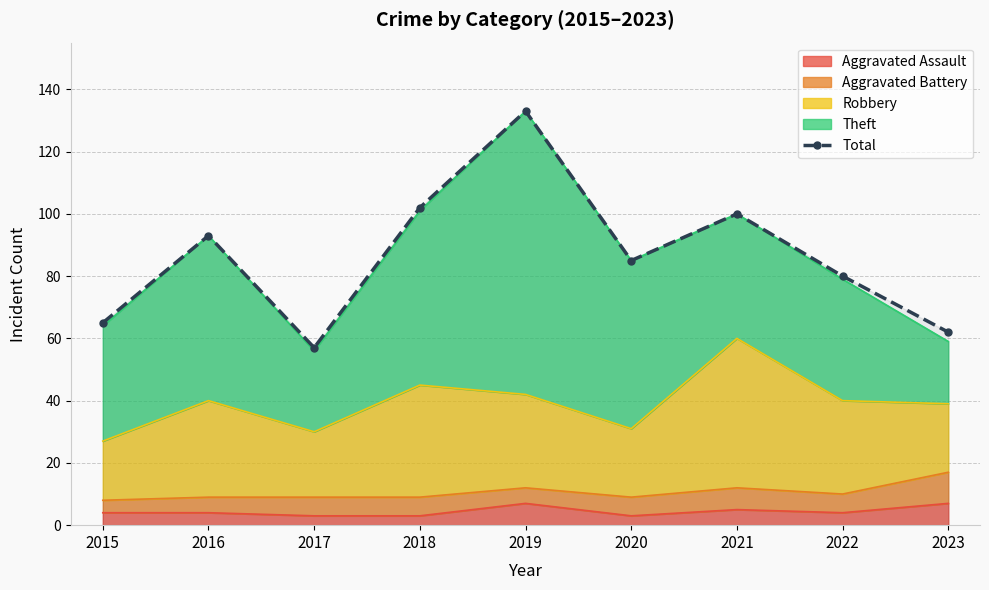

What is the ratio of the value at 2016 to the value at 2021?

0.9